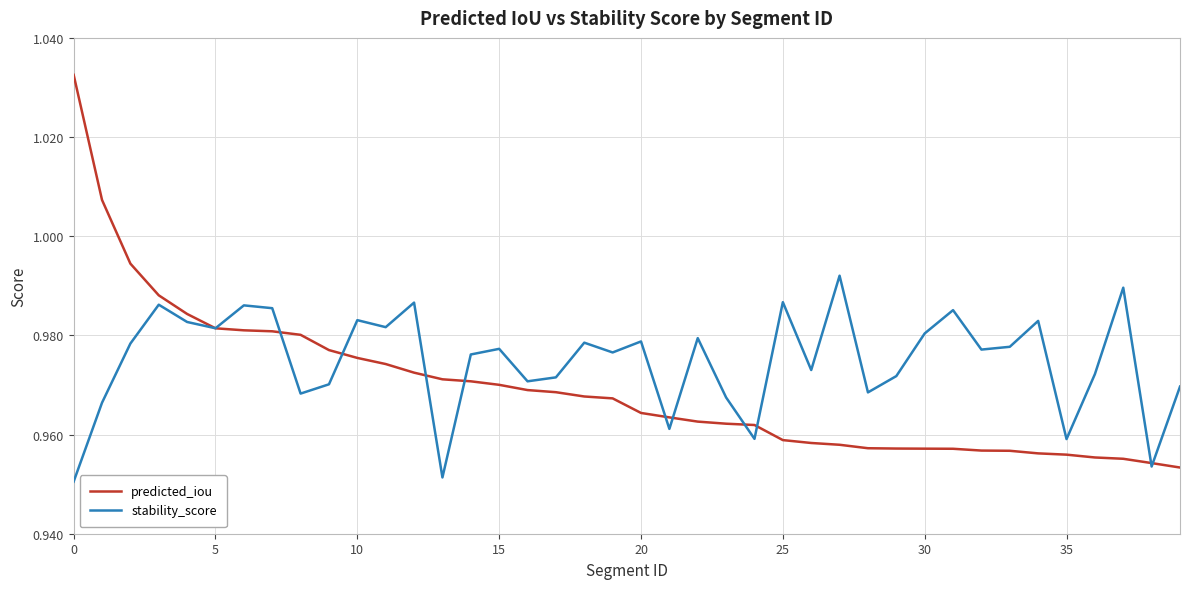

Does the chart display data point markers on the line(s)?

No